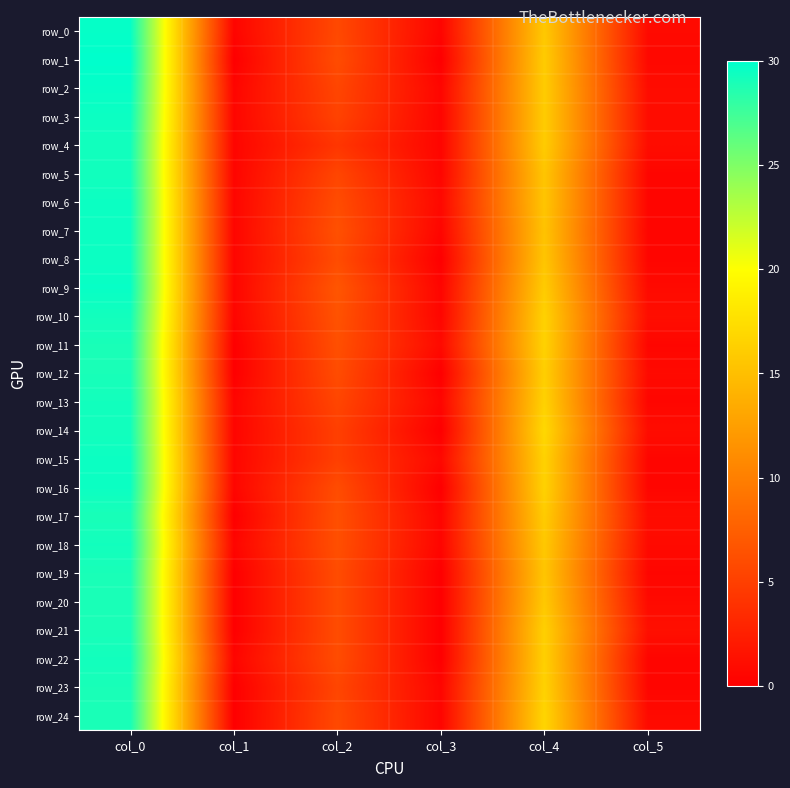

How many values in the row_24 series are below 5?

3